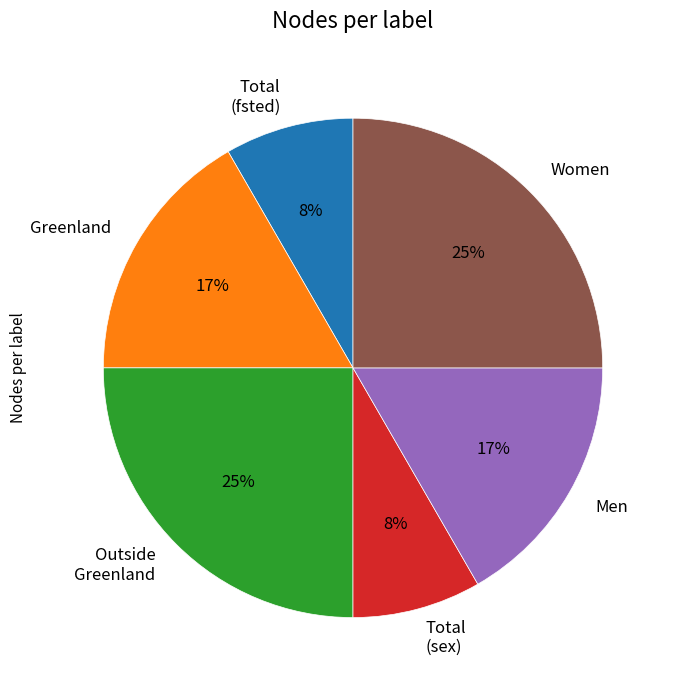

The Outside Greenland slice represents 25% of the pie. True or false?

True